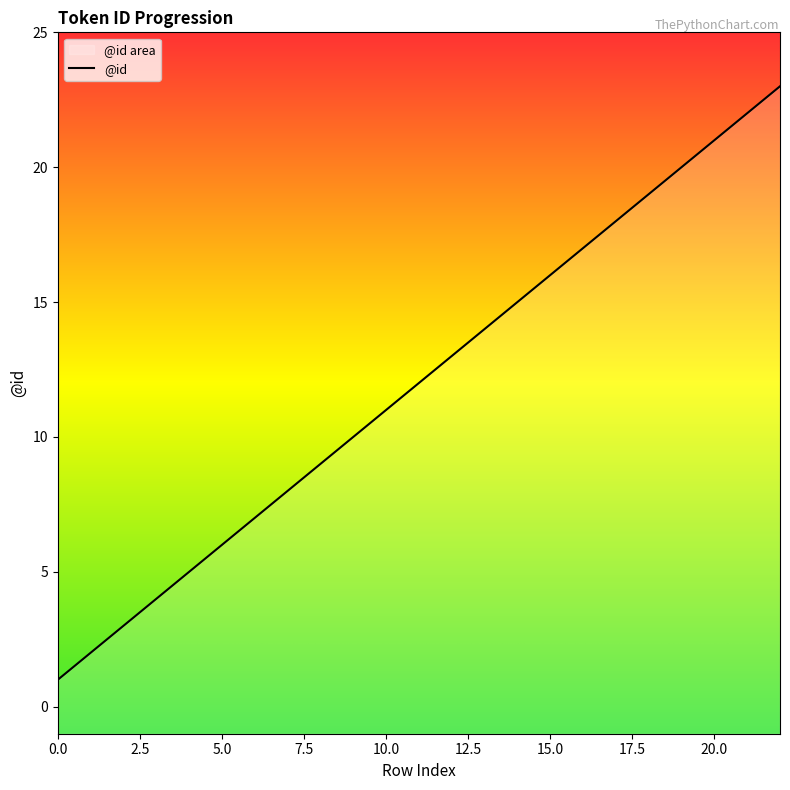

Reading right to left, what are all the values shown in this chart?

23	22	21	20	19	18	17	16	15	14	13	12	11	10	9	8	7	6	5	4	3	2	1